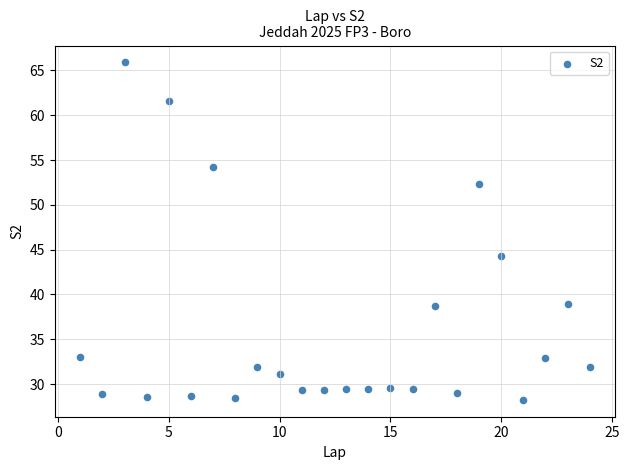

What Y value in the scatter plot is closest to 47?

44.2